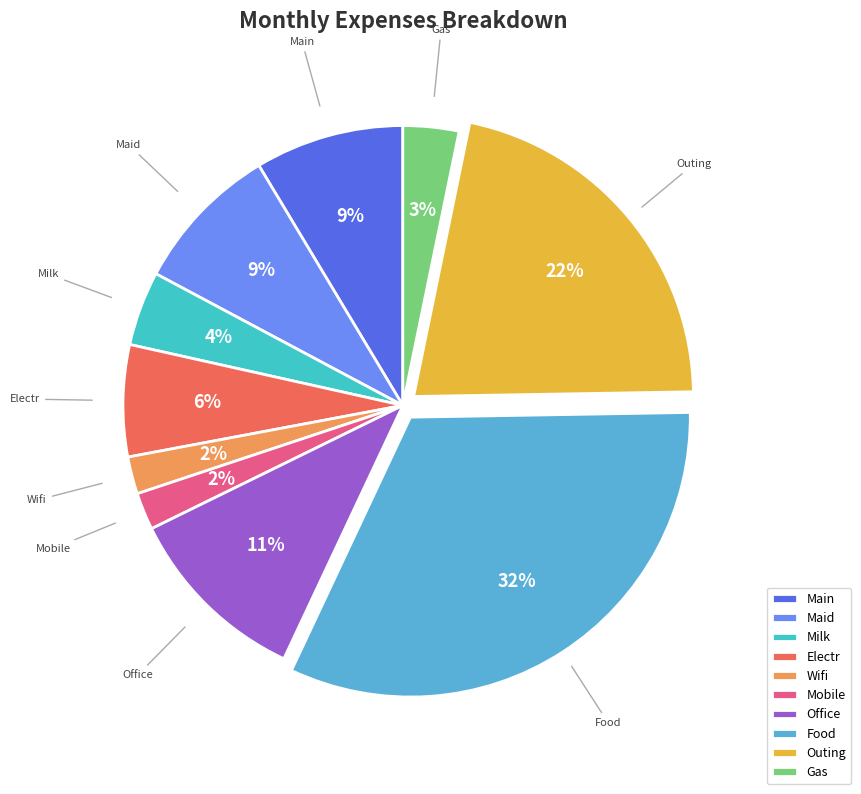

Is the sum of Outing and Mobile greater than half?

No